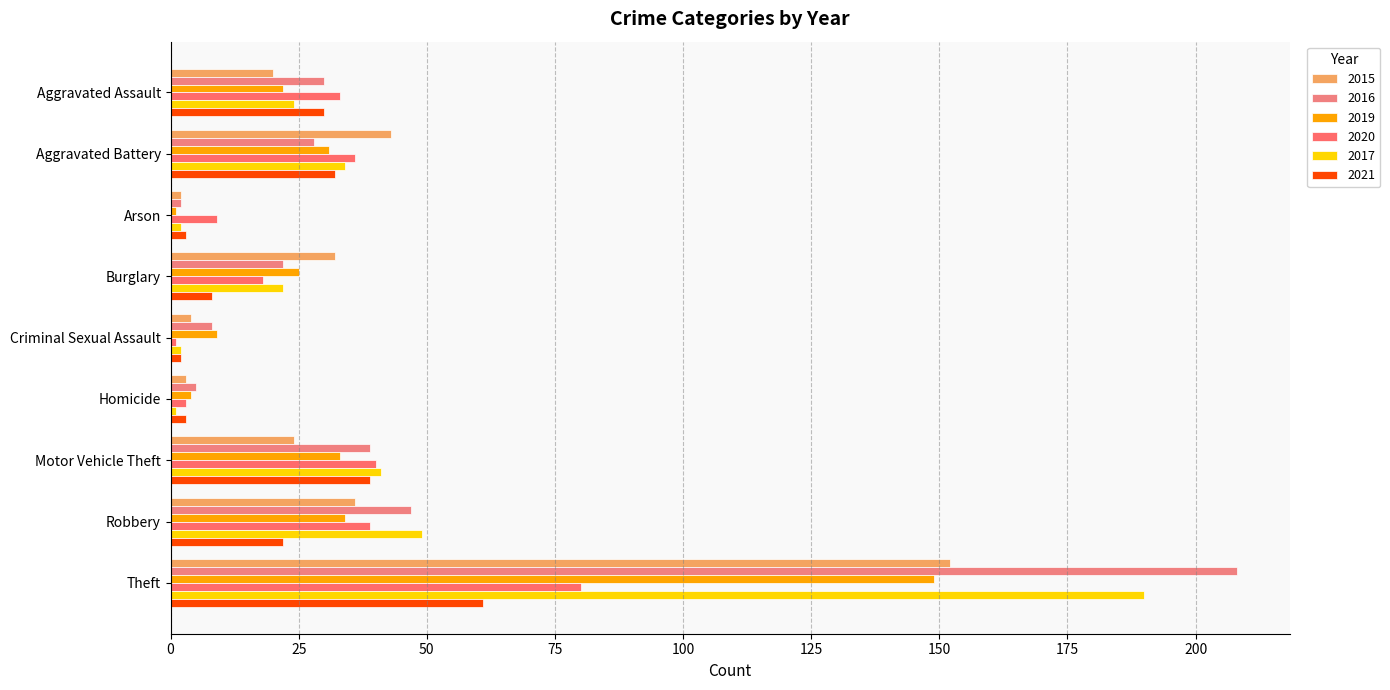

Count the number of categories in the chart.

9